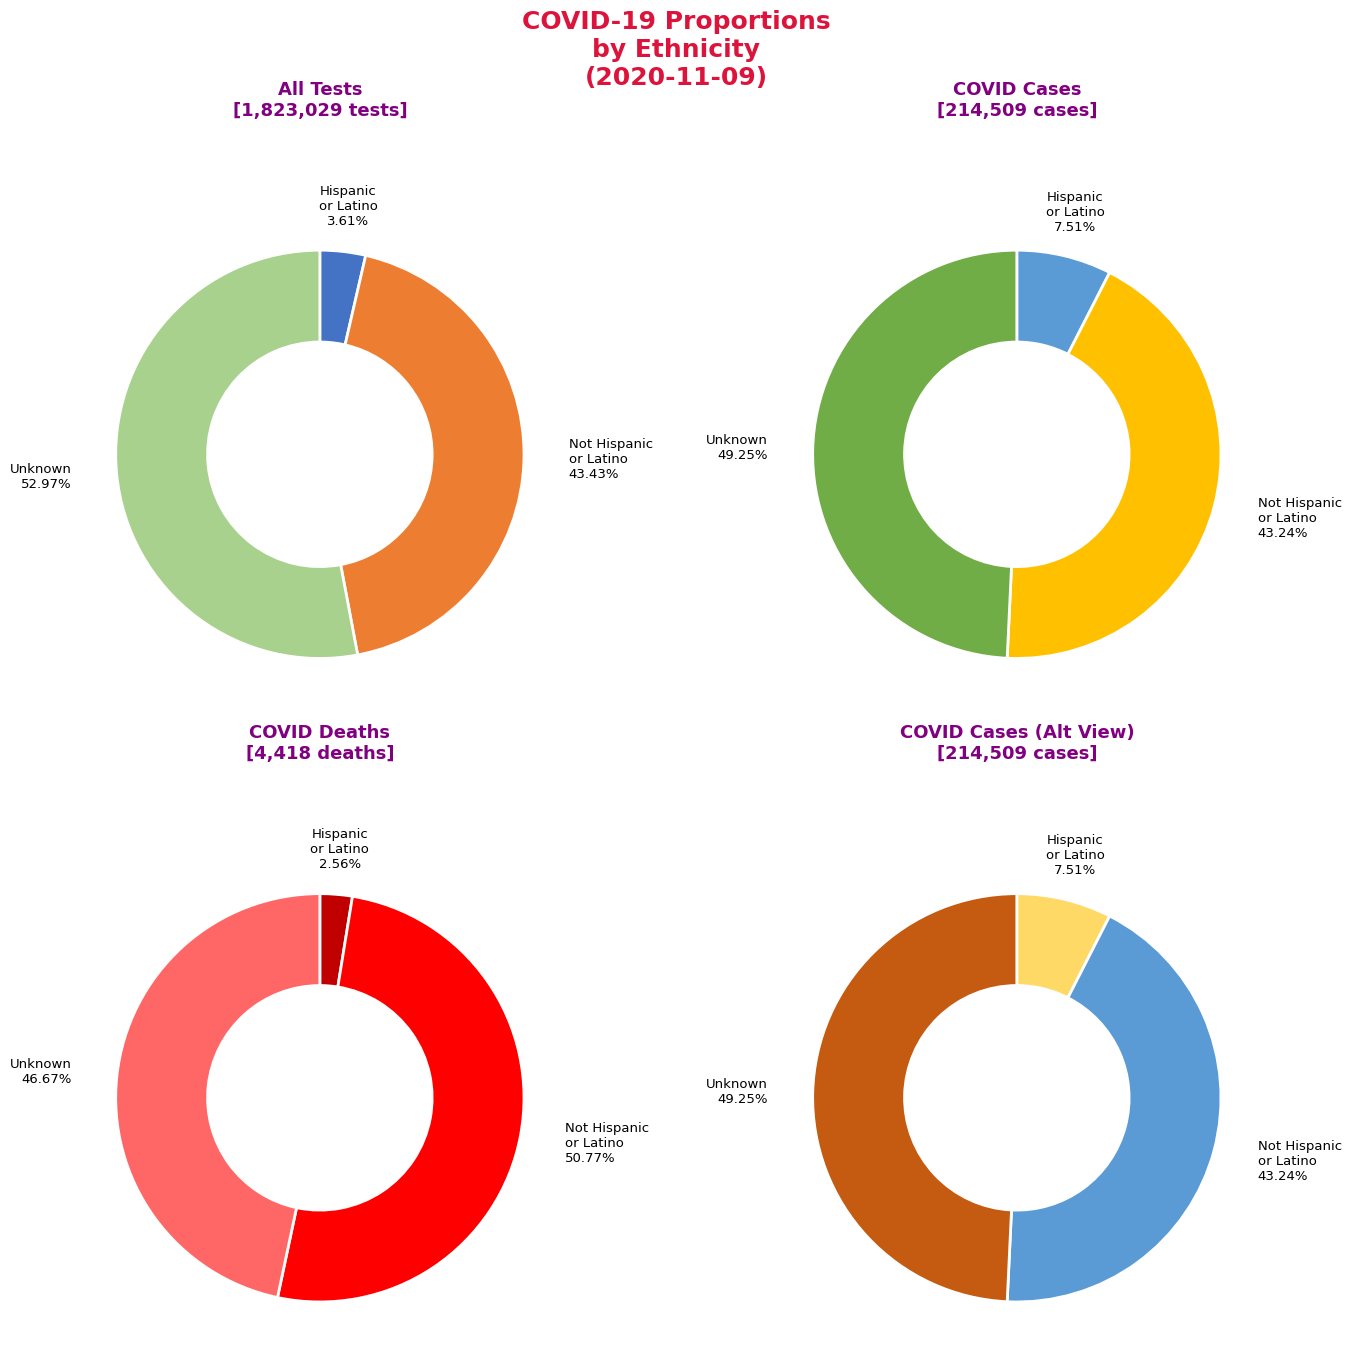

How many segments does this pie chart have?

3